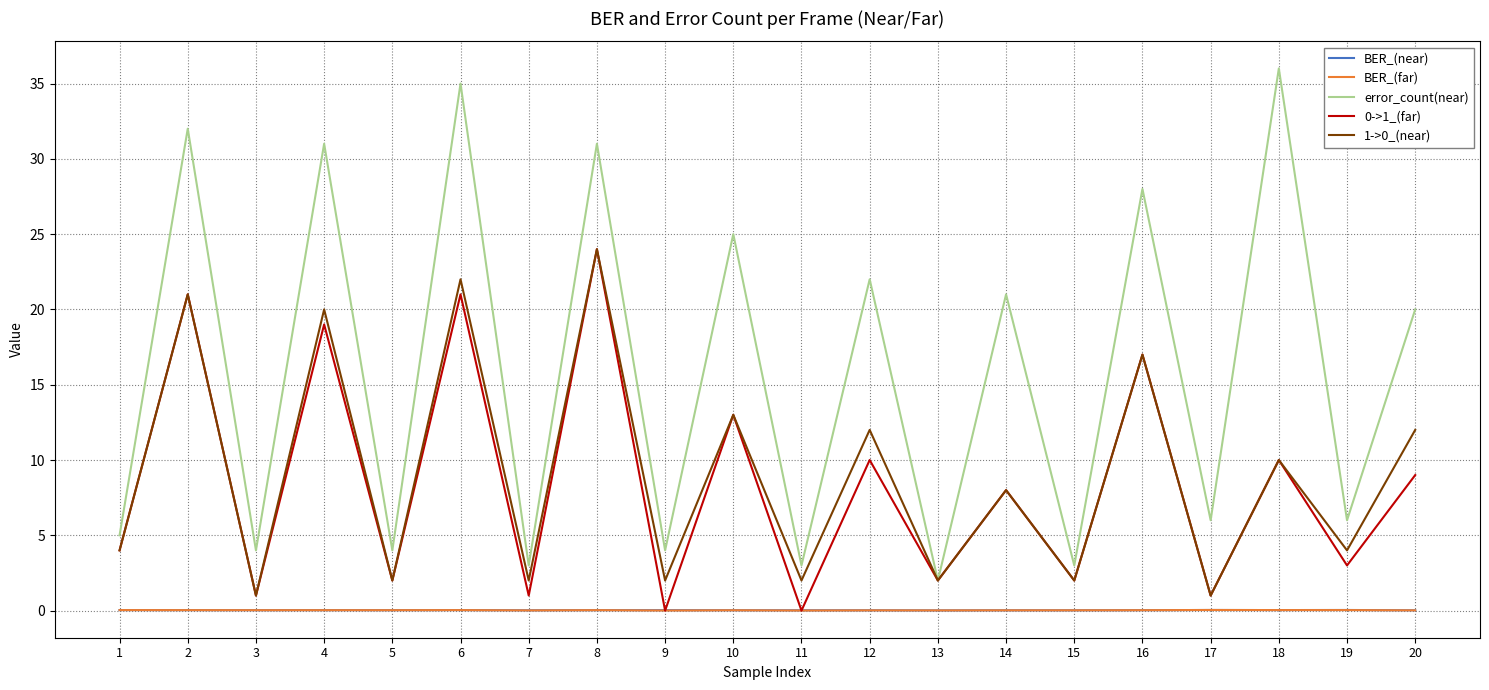

Which series has the largest range (max minus min)?

error_count(near)